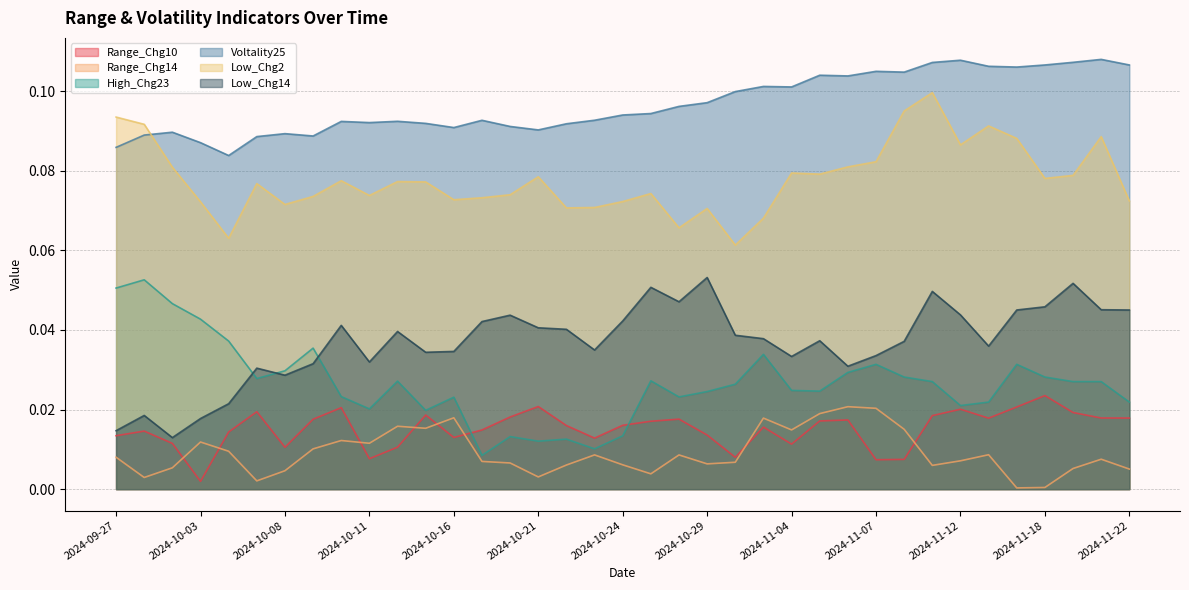

True or false: Low_Chg14 has a value of 0.1 at 2024-10-25.

True